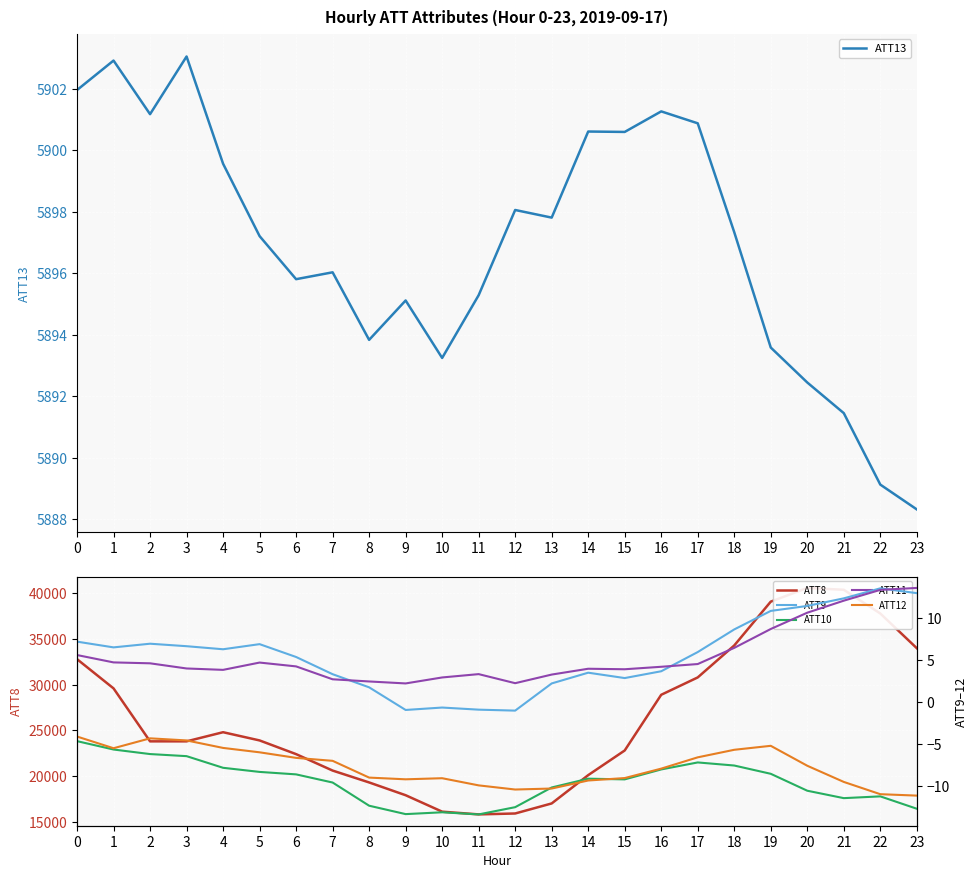

At how many categories does at least one series exceed 26858?

10